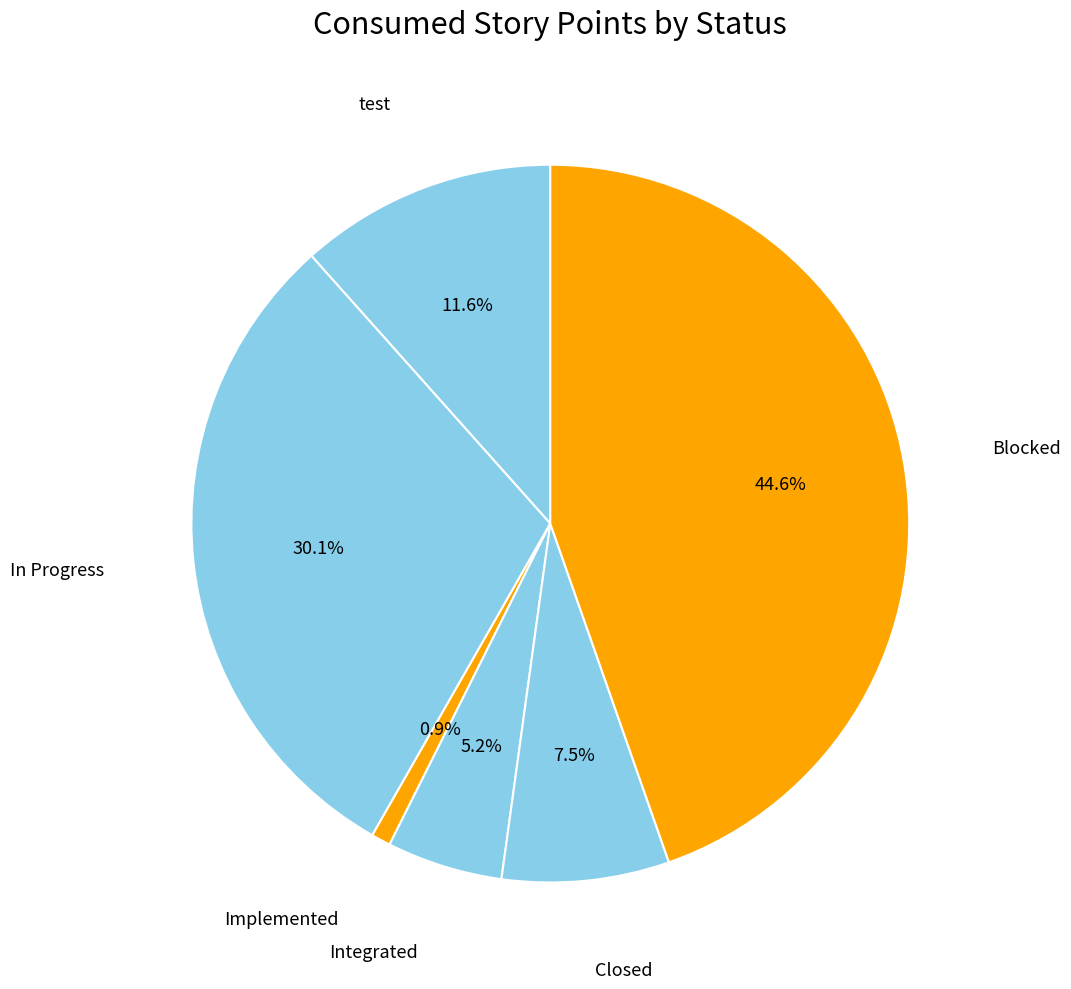

Which category has the biggest portion of the pie?

Blocked